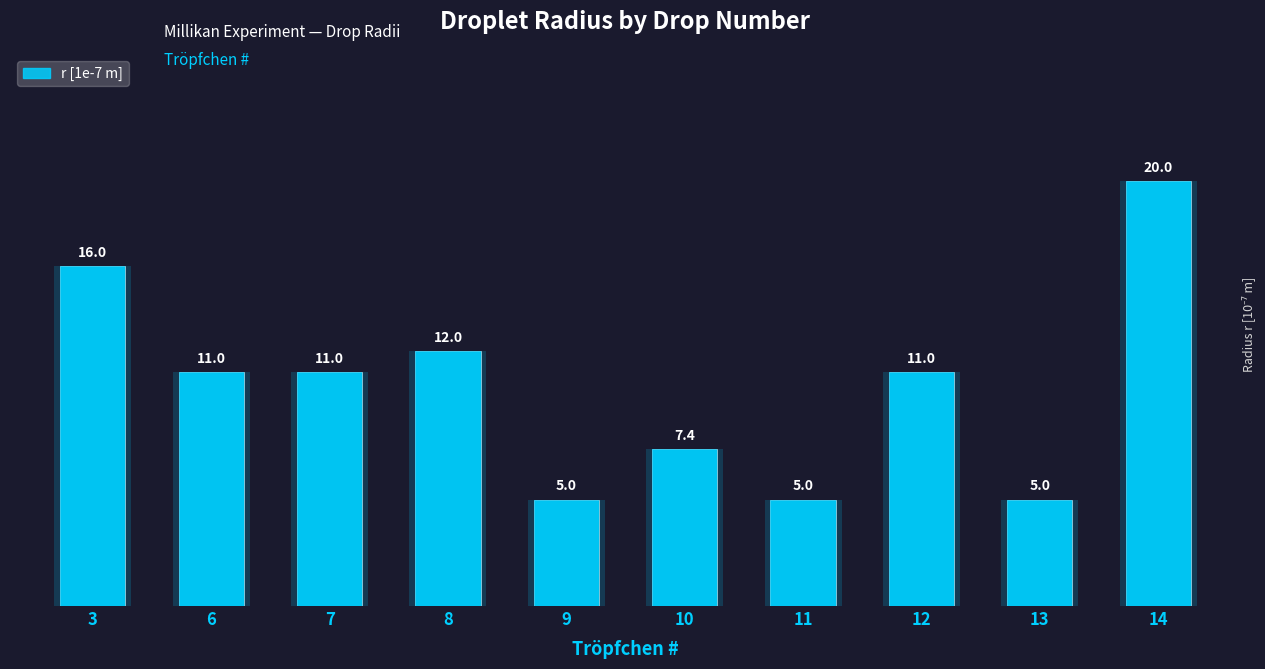

What is the maximum value shown in the chart?

20.0